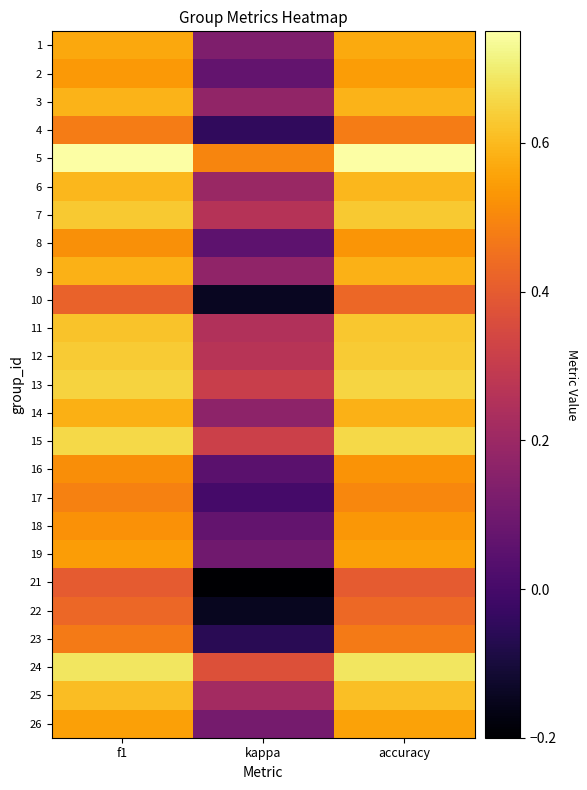

Reading left to right, list all the values displayed in this chart.

1: f1=0.6	kappa=0.1	accuracy=0.6
2: f1=0.5	kappa=0.1	accuracy=0.5
3: f1=0.6	kappa=0.2	accuracy=0.6
4: f1=0.5	kappa=-0.0	accuracy=0.5
5: f1=0.7	kappa=0.5	accuracy=0.8
6: f1=0.6	kappa=0.2	accuracy=0.6
7: f1=0.6	kappa=0.3	accuracy=0.6
8: f1=0.5	kappa=0.1	accuracy=0.5
9: f1=0.6	kappa=0.2	accuracy=0.6
10: f1=0.4	kappa=-0.1	accuracy=0.4
11: f1=0.6	kappa=0.2	accuracy=0.6
12: f1=0.6	kappa=0.3	accuracy=0.6
13: f1=0.6	kappa=0.3	accuracy=0.7
14: f1=0.6	kappa=0.2	accuracy=0.6
15: f1=0.7	kappa=0.3	accuracy=0.7
16: f1=0.5	kappa=0.0	accuracy=0.5
17: f1=0.5	kappa=0.0	accuracy=0.5
18: f1=0.5	kappa=0.1	accuracy=0.5
19: f1=0.5	kappa=0.1	accuracy=0.6
21: f1=0.4	kappa=-0.2	accuracy=0.4
22: f1=0.4	kappa=-0.1	accuracy=0.4
23: f1=0.5	kappa=-0.1	accuracy=0.5
24: f1=0.7	kappa=0.4	accuracy=0.7
25: f1=0.6	kappa=0.2	accuracy=0.6
26: f1=0.5	kappa=0.1	accuracy=0.6